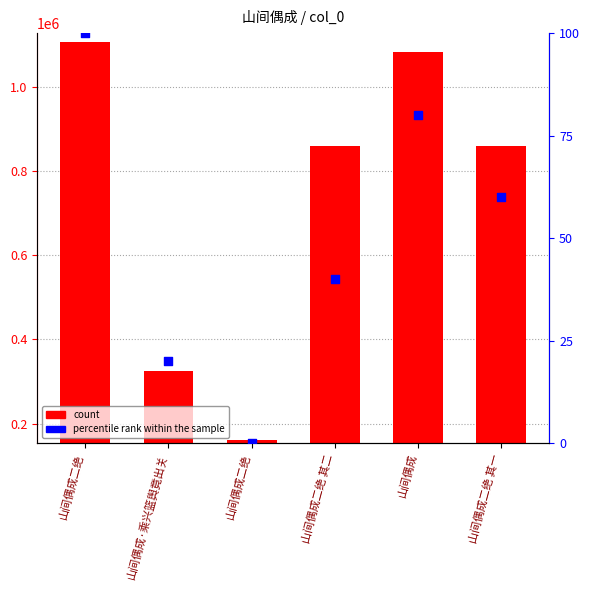

Is the value of percentile rank within the sample at 山间偶成二绝 greater than the value of col_0 at 山间偶成二绝?

No